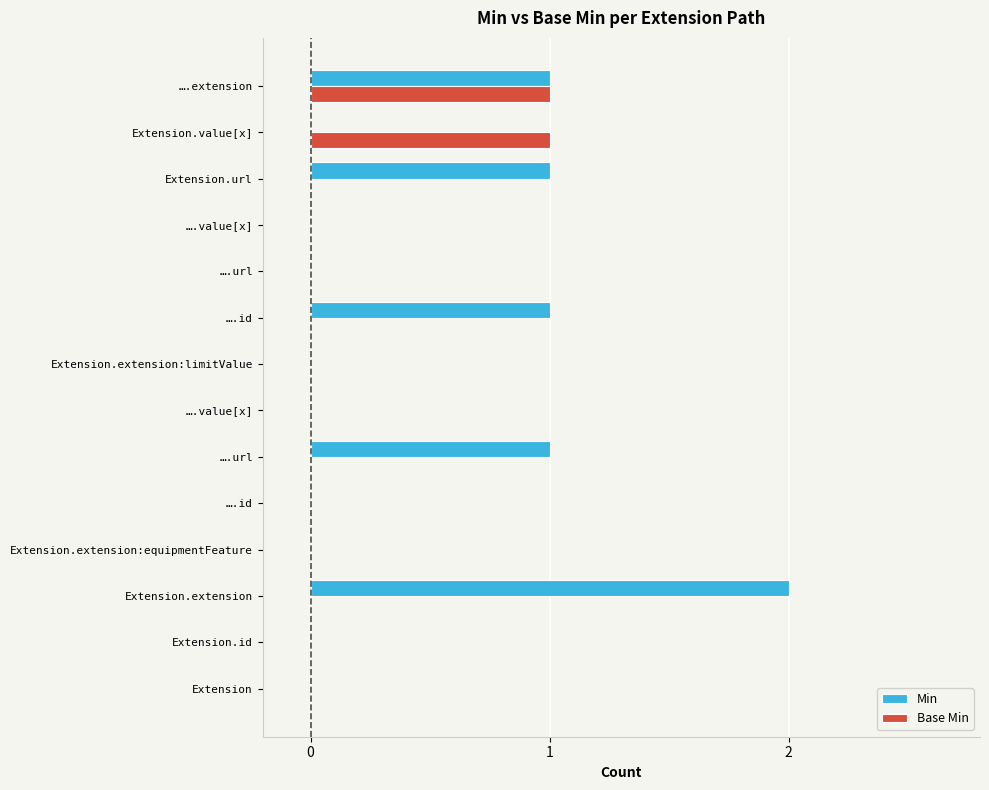

Reading left to right, extract all data points from this chart.

Min: 0	0	2	0	0	1	0	0	1	0	0	1	0	1
Base Min: 0	0	0	0	0	0	0	0	0	0	0	0	1	1